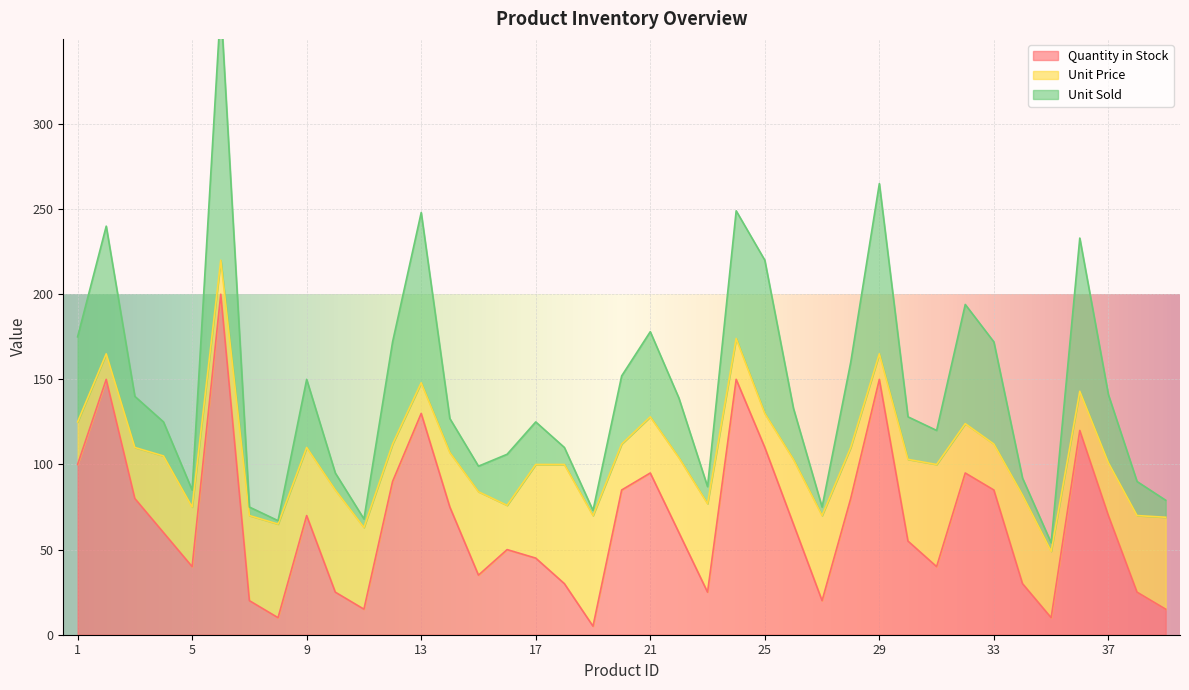

What is the value of the Quantity in Stock point at the 2nd from the left?

150